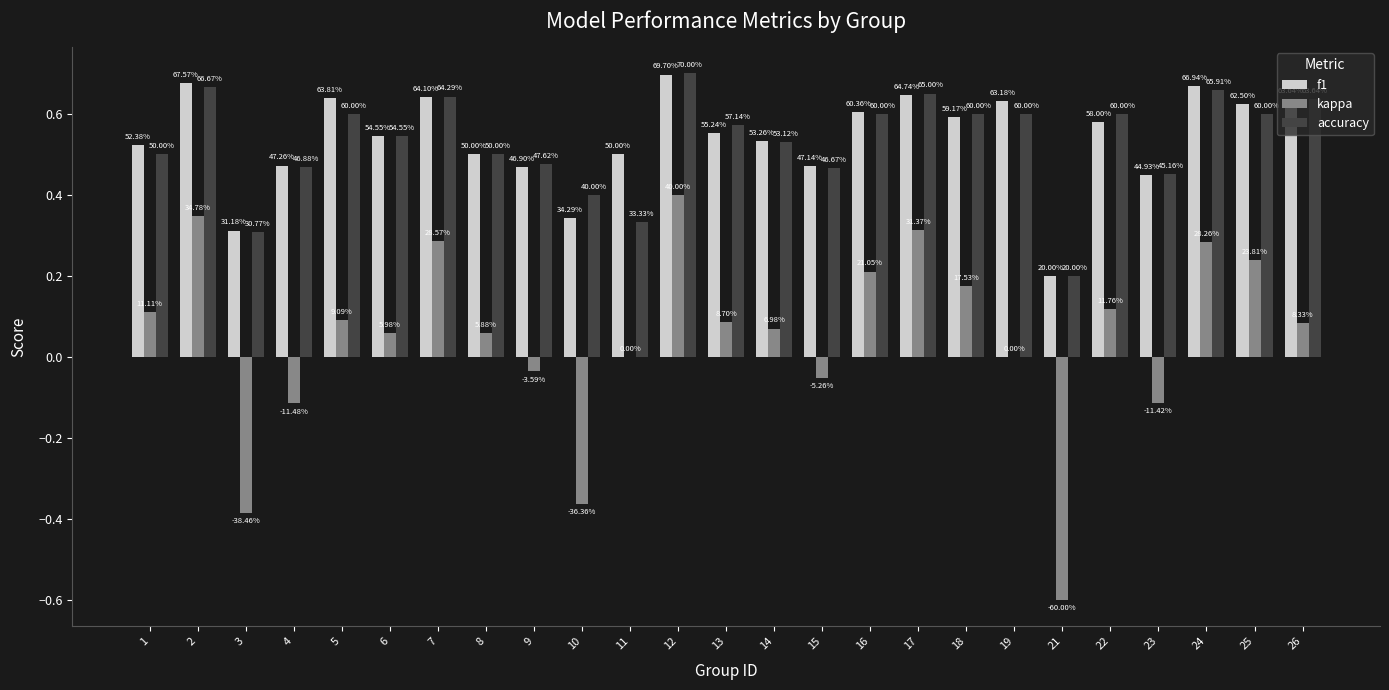

Are the bars grouped side by side (vs. stacked)?

Yes